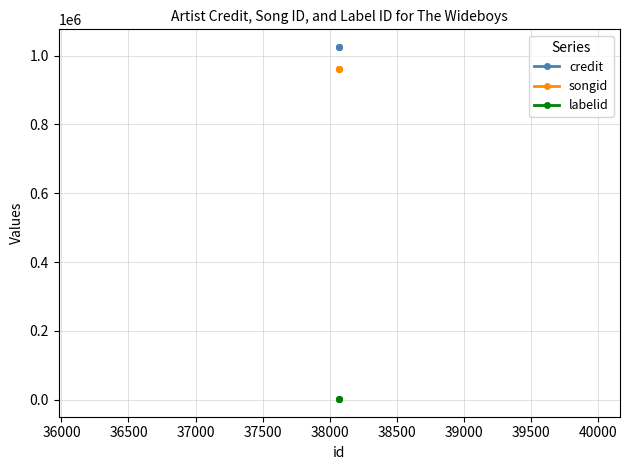

List the series in order of their peak value, highest first.

credit, songid, labelid